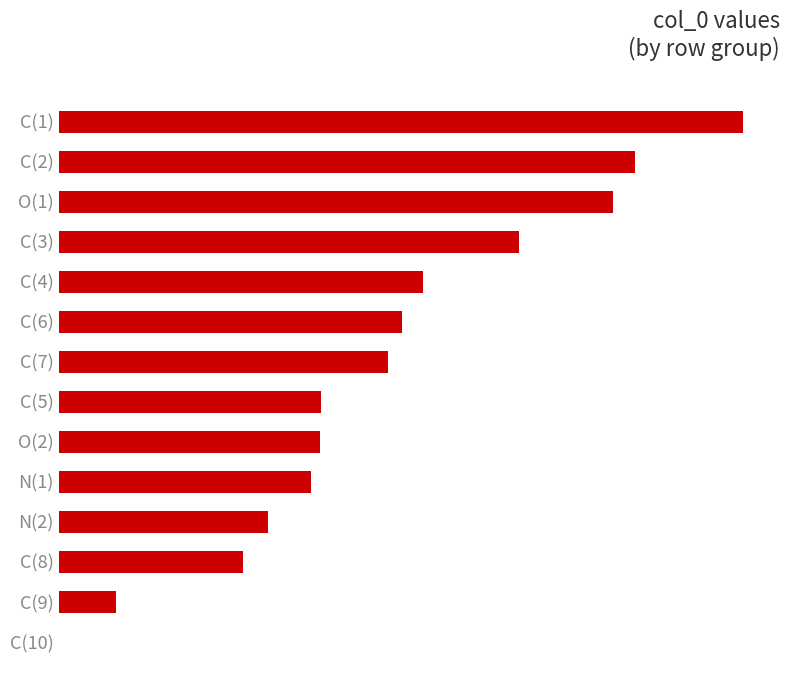

What is the average value?

2.8